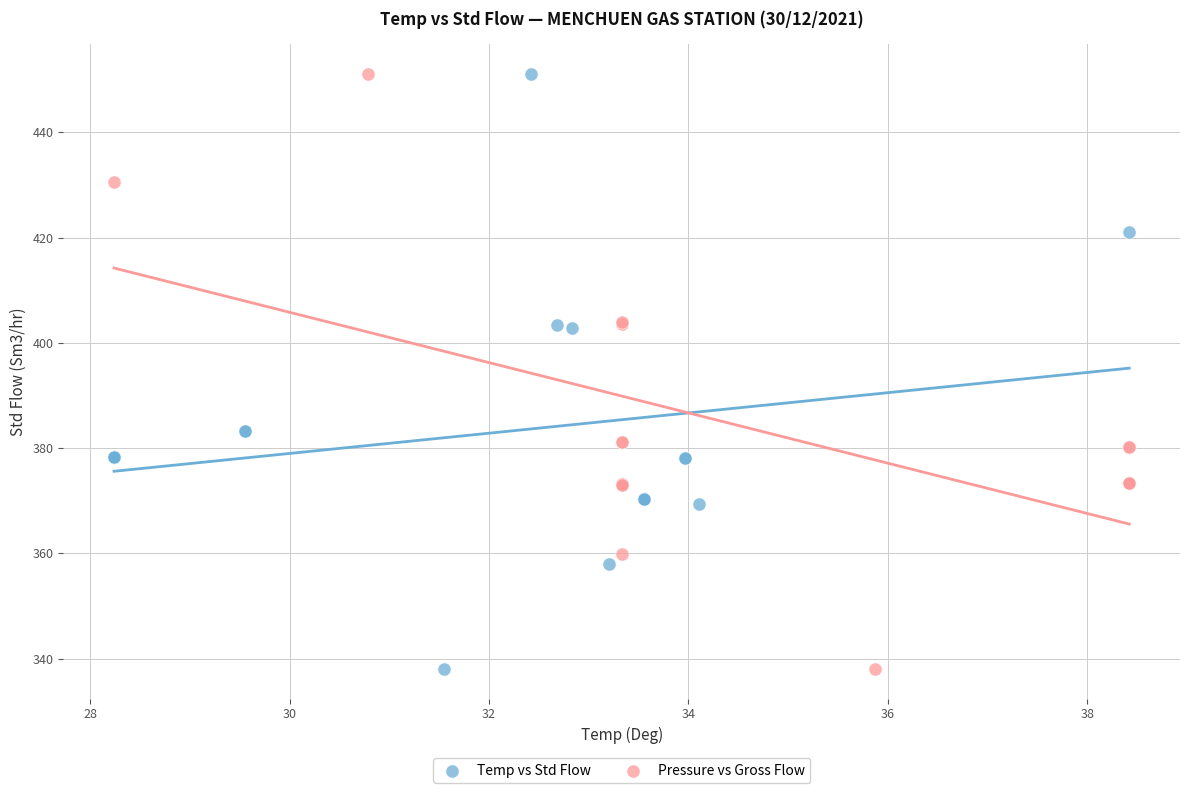

Which series has the largest Y range (max minus min)?

Temp vs Std Flow